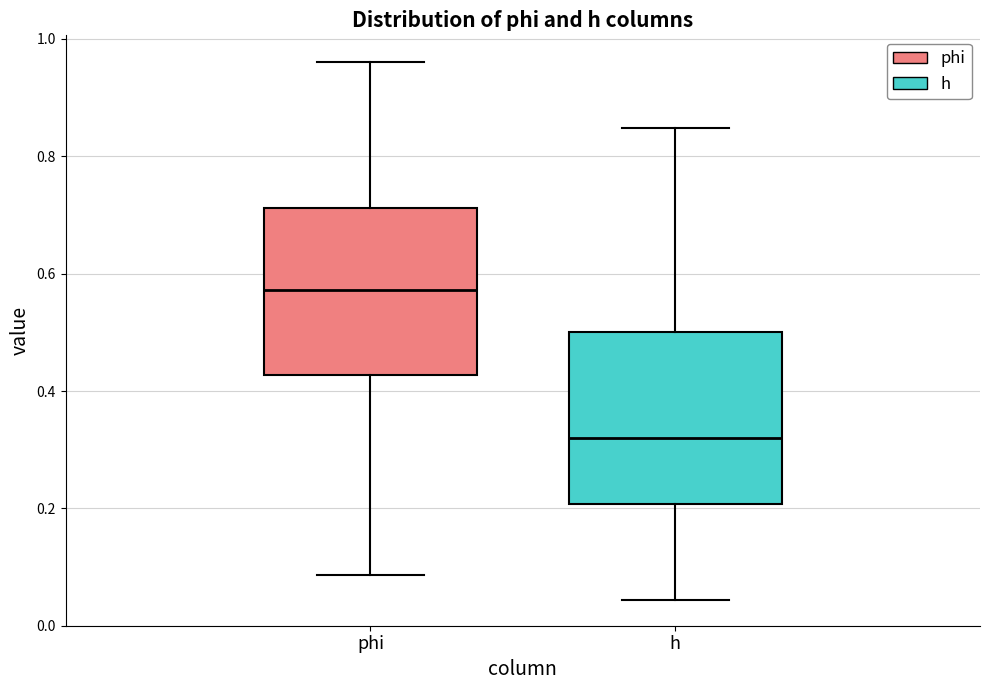

Reading left to right, read every box against the y-axis: the position of its median line, the range the box covers, and the ends of its whiskers. The values are not printed on the chart, so give them approximately, as read against the axis.

phi: median 0.58, box 0.42 to 0.72, whiskers 0.08 to 0.96
h: median 0.32, box 0.20 to 0.50, whiskers 0.04 to 0.84